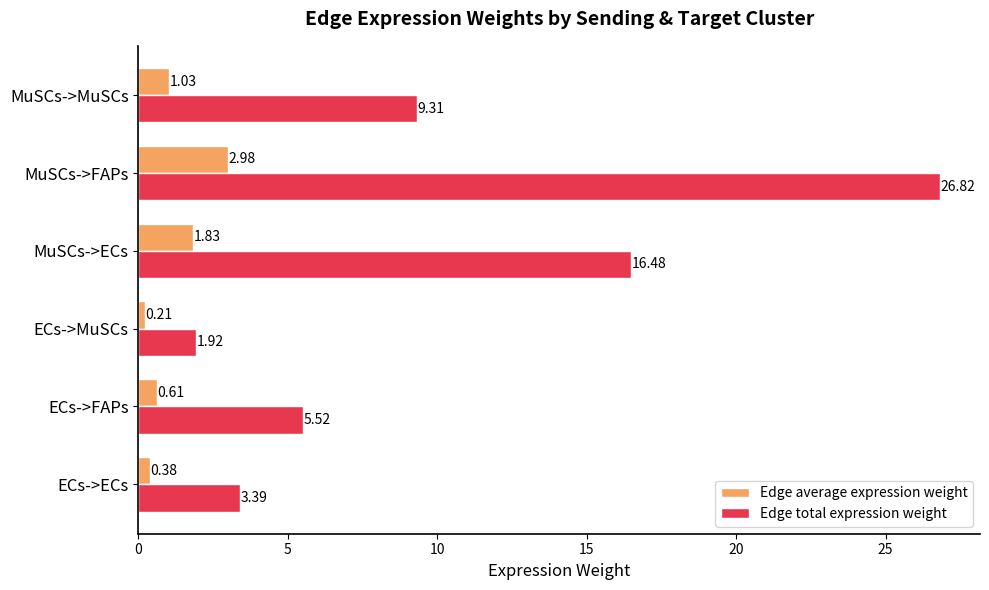

Which series changed the most between MuSCs->ECs and MuSCs->FAPs?

Edge total expression weight